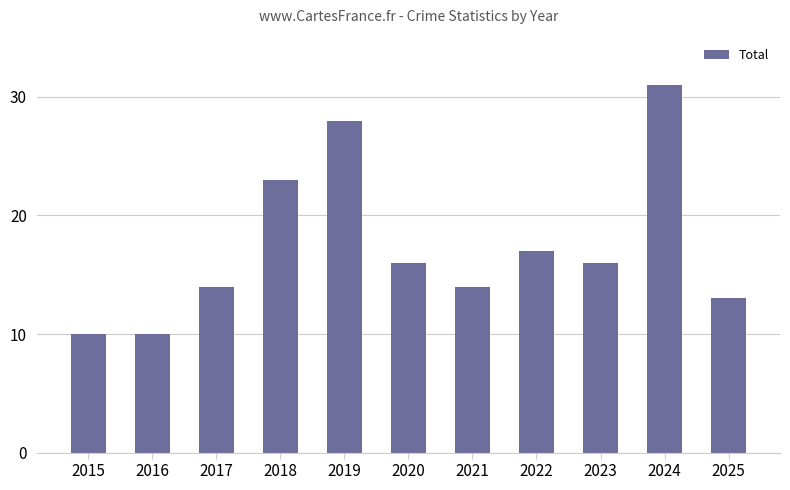

What is the average value?

17